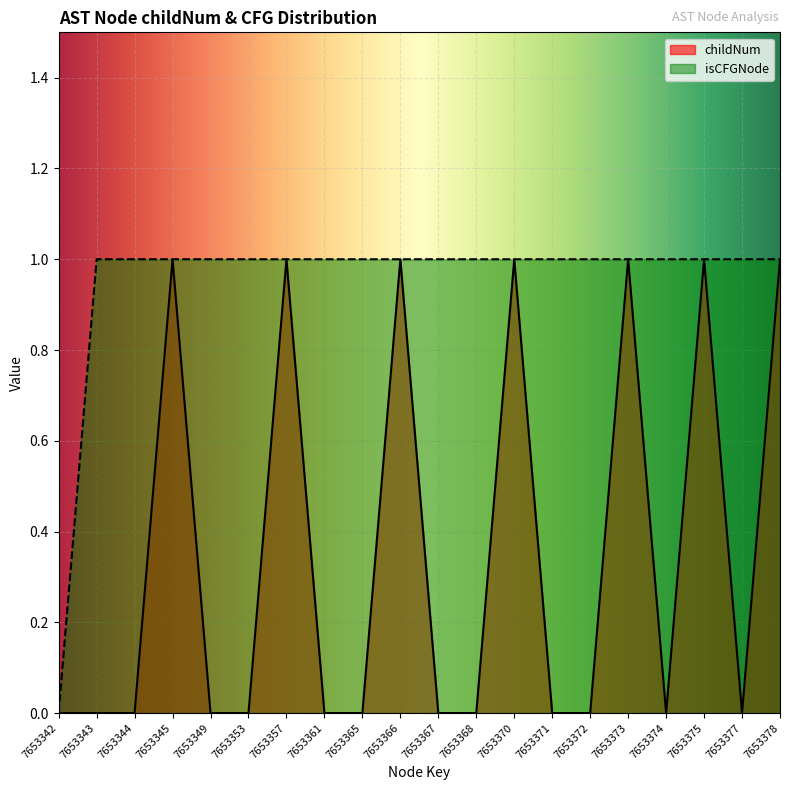

True or false: childNum has a value of 0 at 7653371.

True